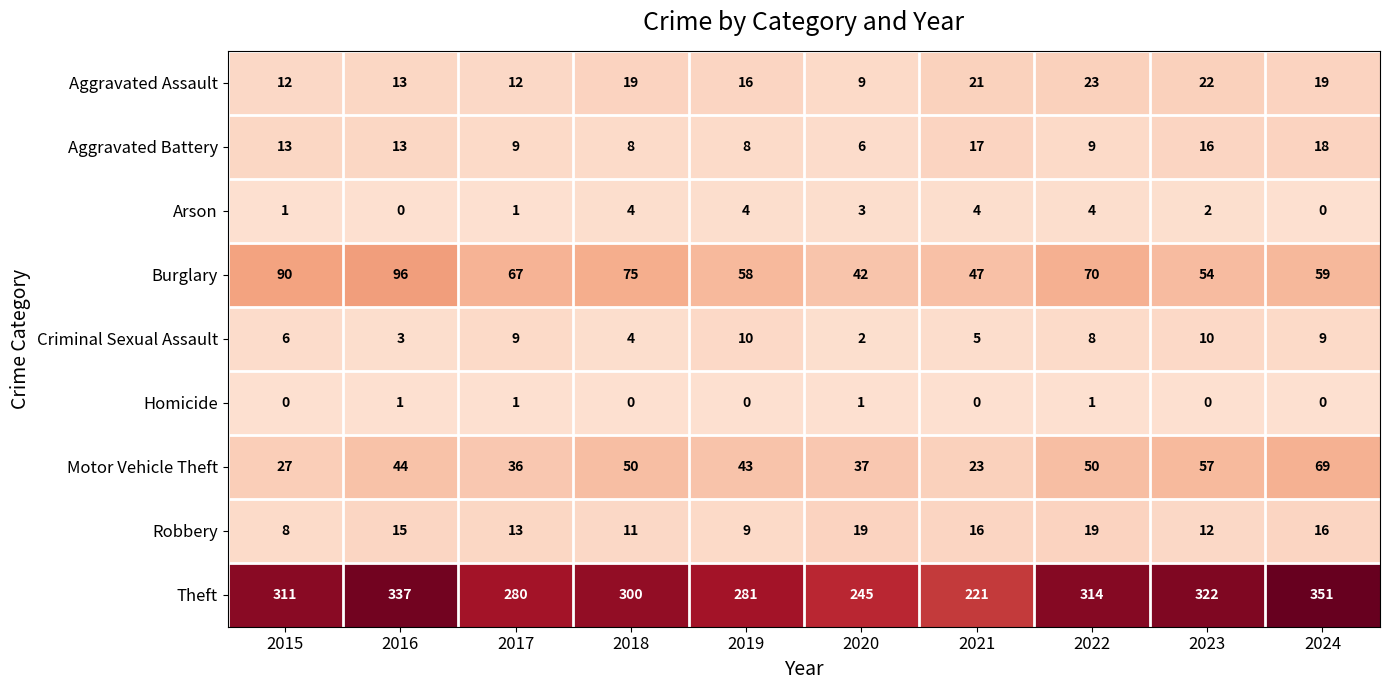

The value of Robbery at 2021 is 16. True or false?

True